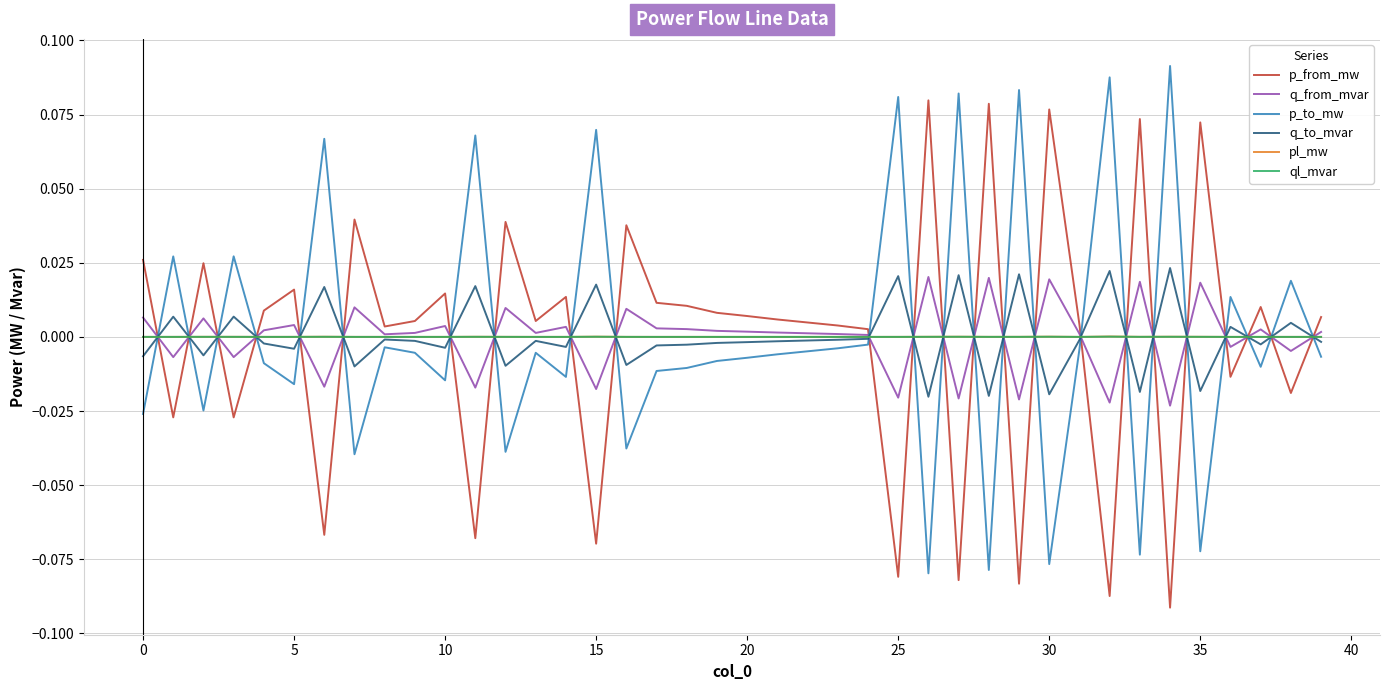

True or false: p_to_mw and pl_mw intersect in this chart.

True